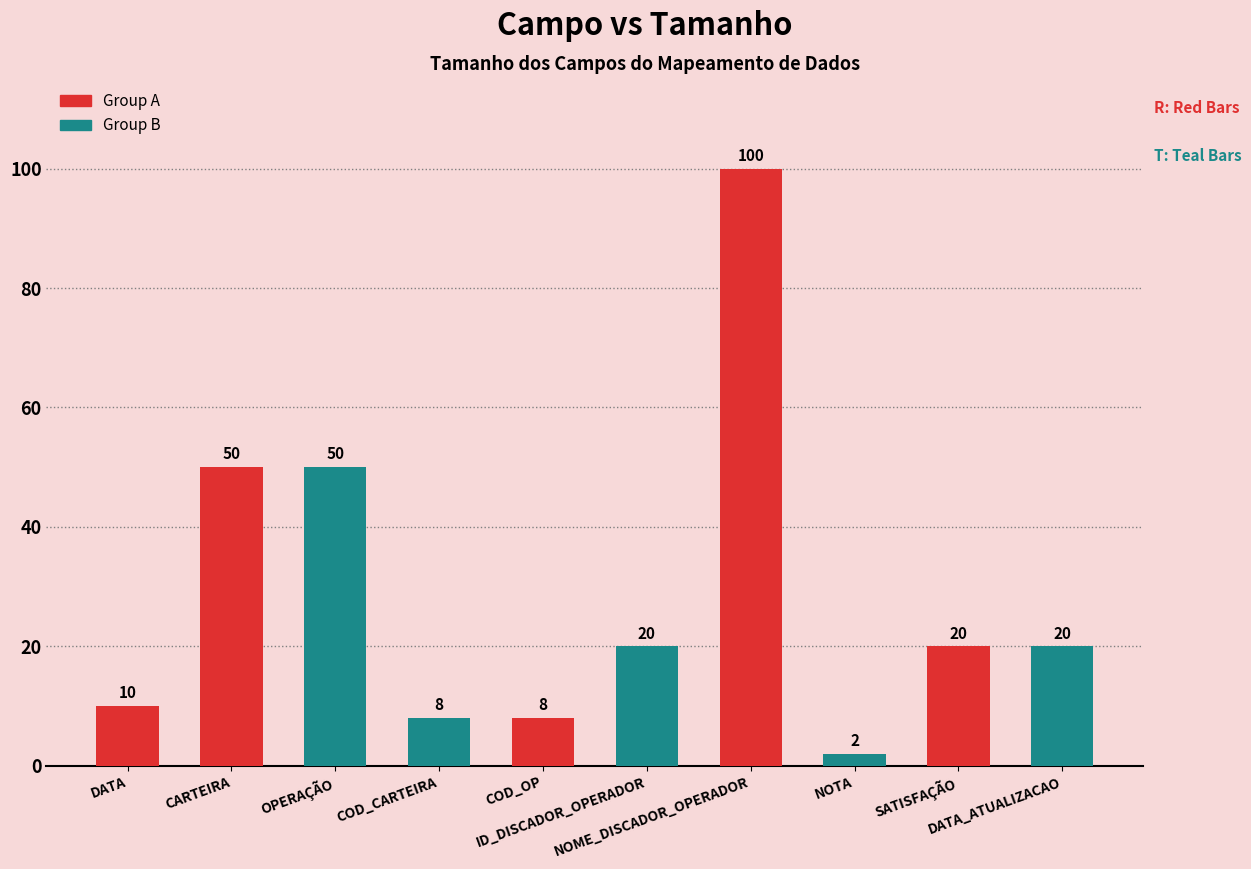

What is the value of the 1st bar from the left?

10